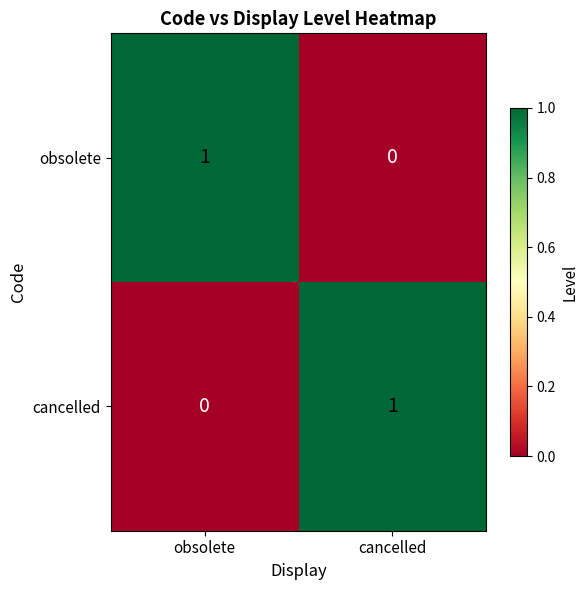

What is the total value across all series at cancelled?

1